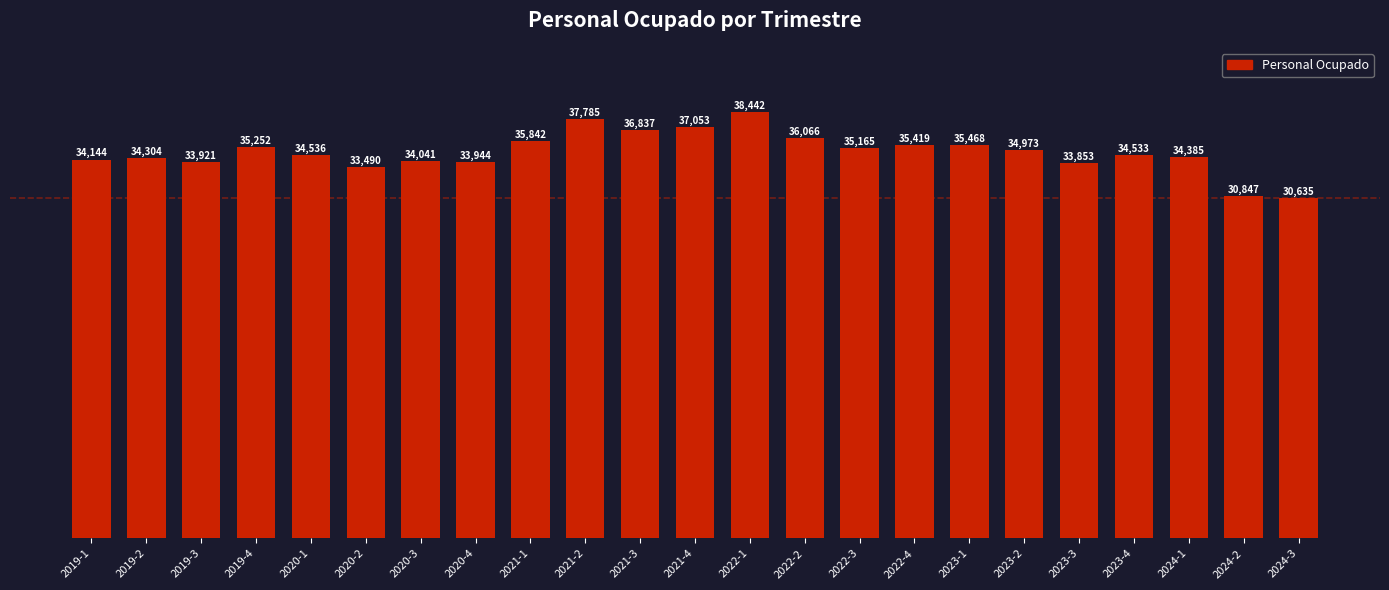

What position from the right is 2023-2?

6